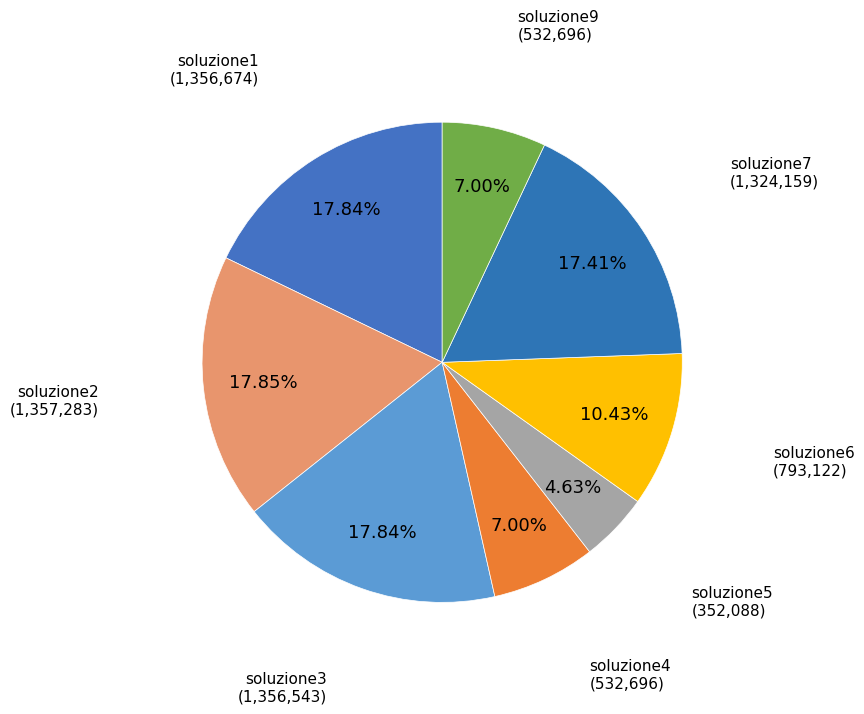

What percentage is NOT represented by soluzione9?

93.0%